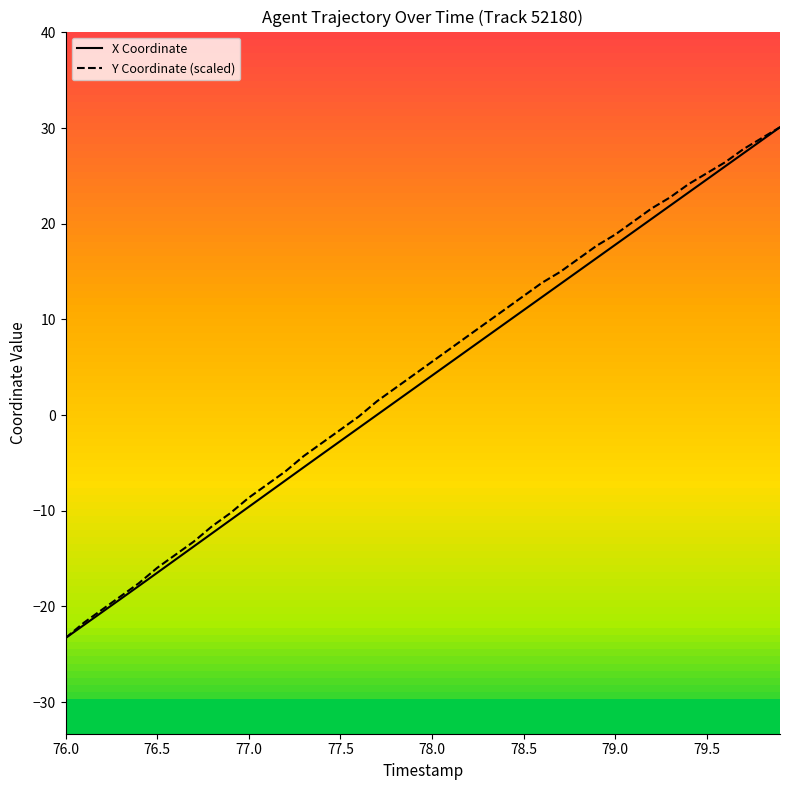

What is the minimum value for Y Coordinate (scaled)?

-23.3